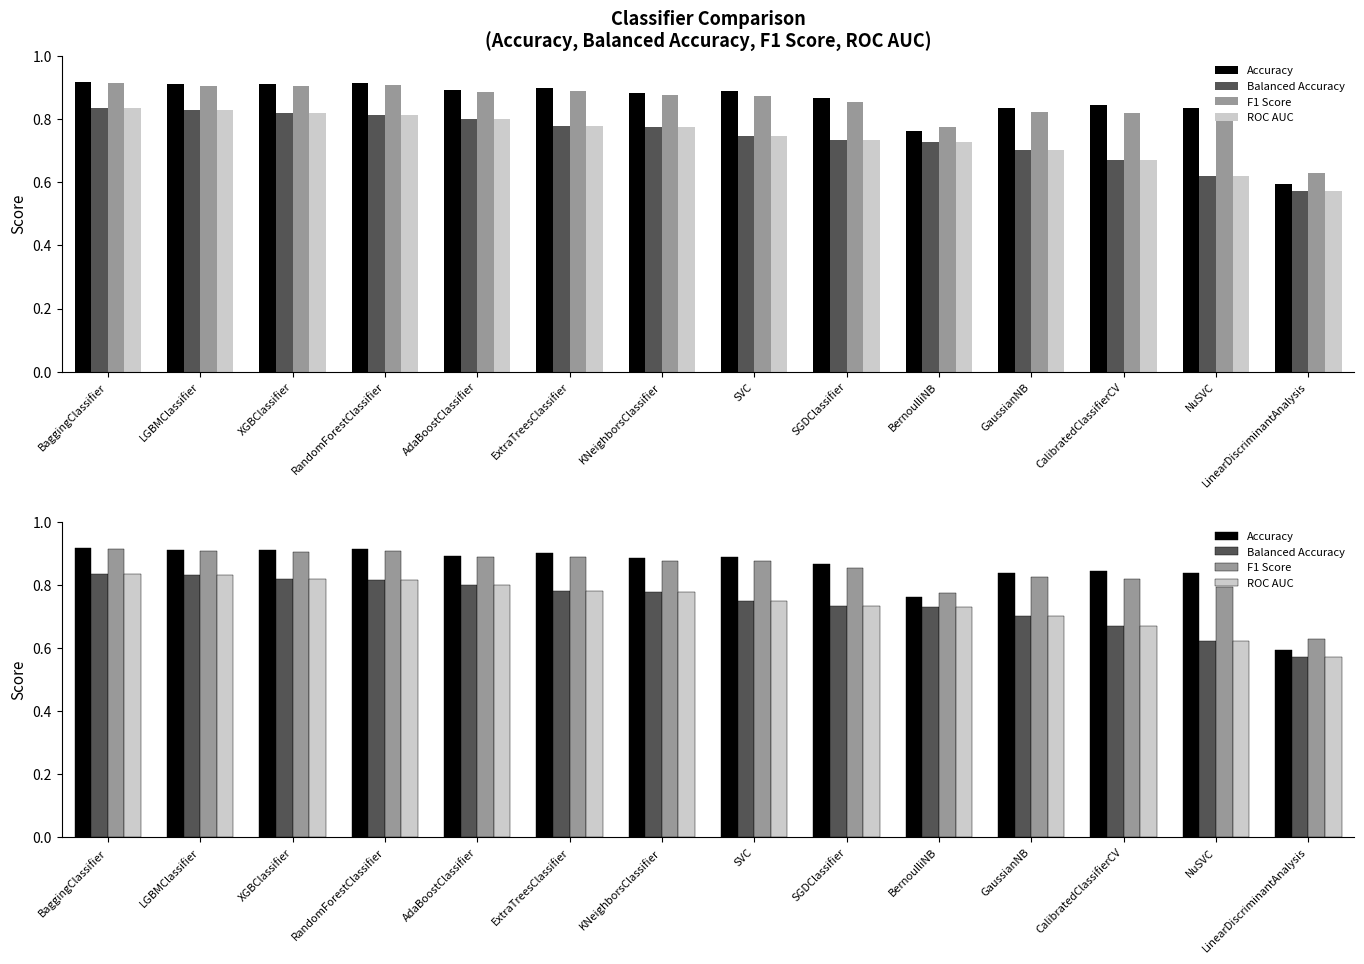

What are all the series names shown in the legend?

Accuracy, Balanced Accuracy, F1 Score, ROC AUC